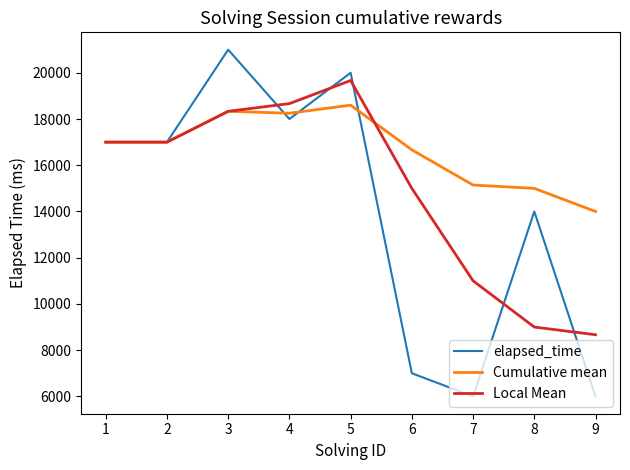

What is the total value across all series at 3?

57666.7